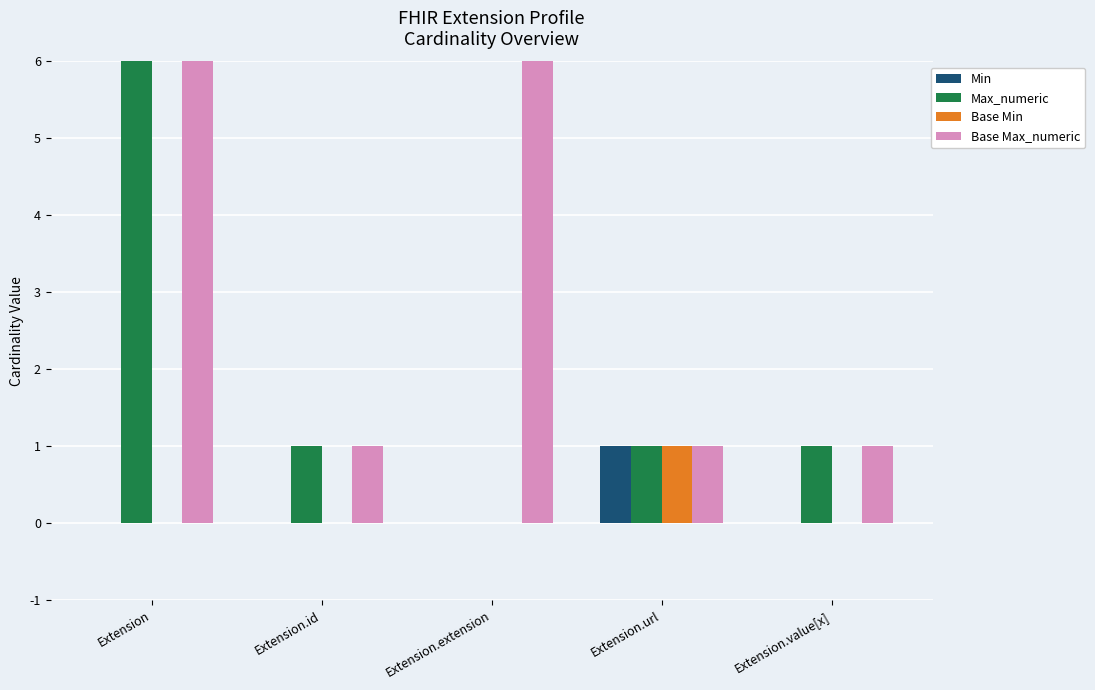

At which label does Base Max_numeric reach its minimum?

Extension.id